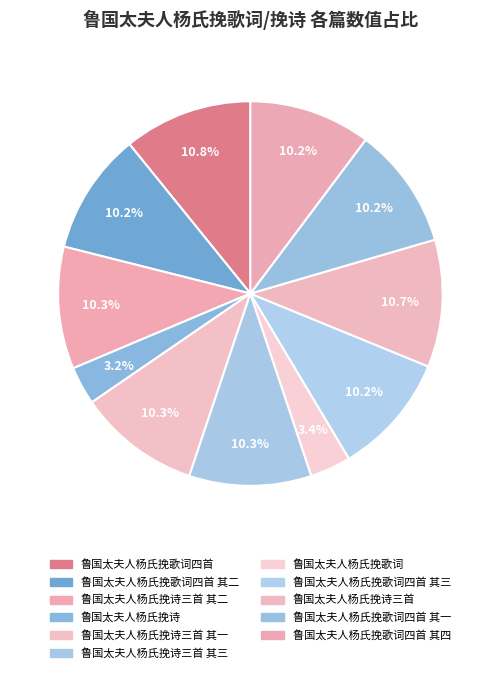

Which slice is the largest?

鲁国太夫人杨氏挽歌词四首